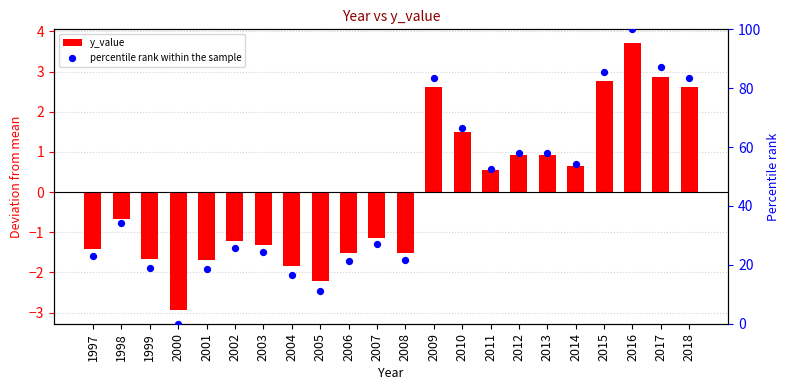

Which series has the largest Y range (max minus min)?

percentile rank within the sample